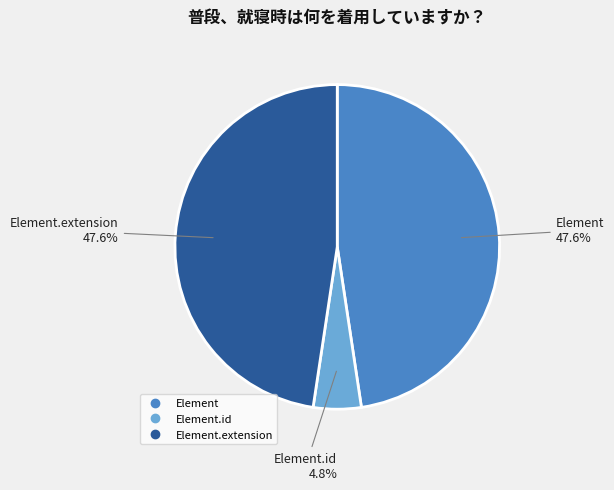

Does any single category account for the majority?

No